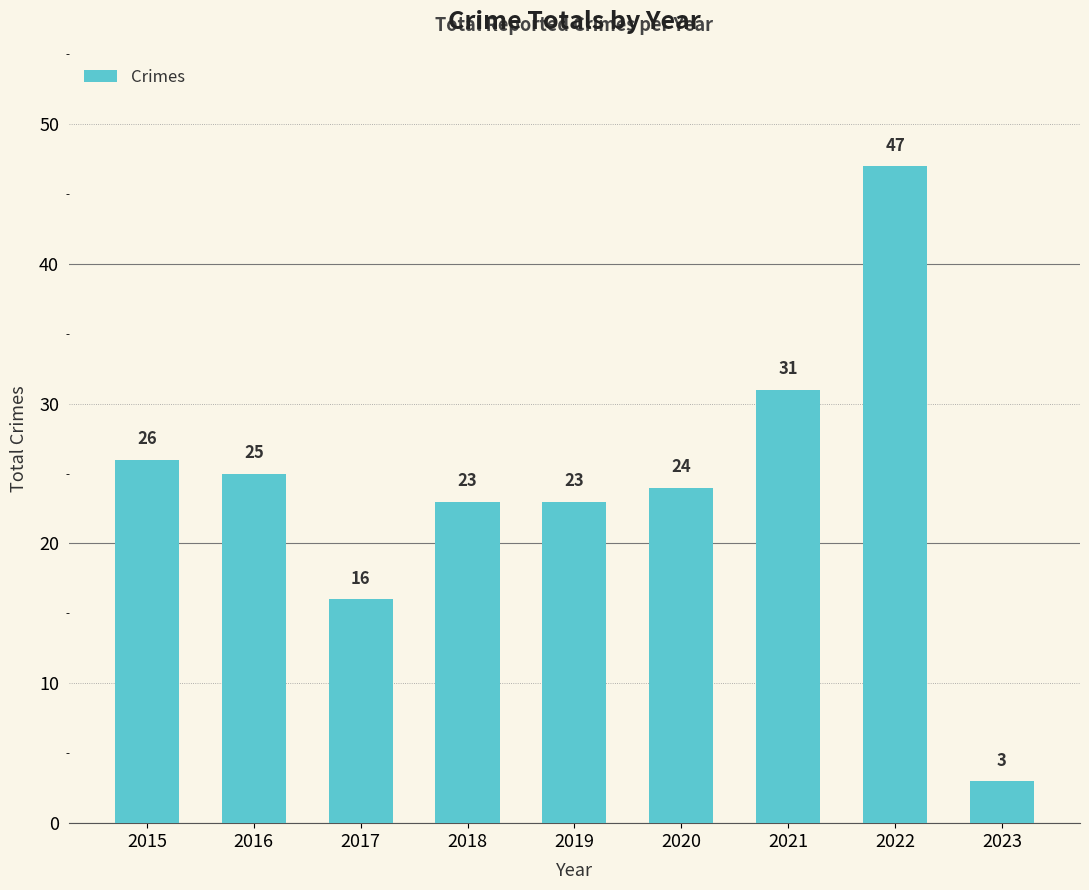

What is the sum of all values?

218